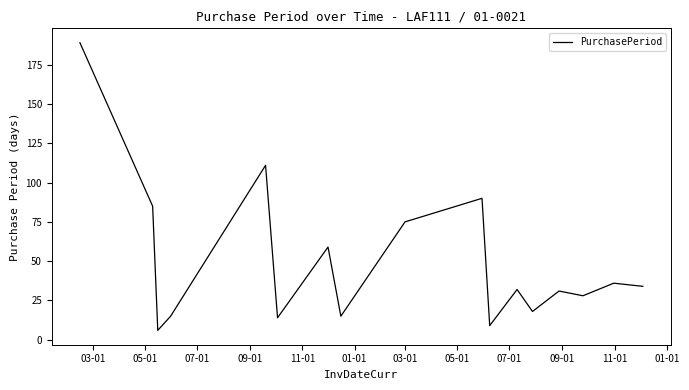

What is the smallest value displayed?

6